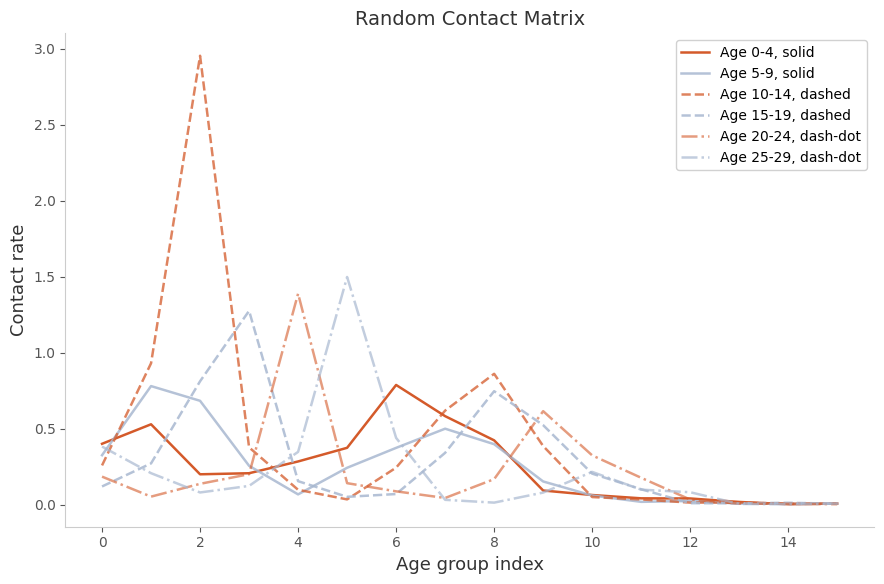

Which series has the largest range (max minus min)?

Age 10-14, dashed